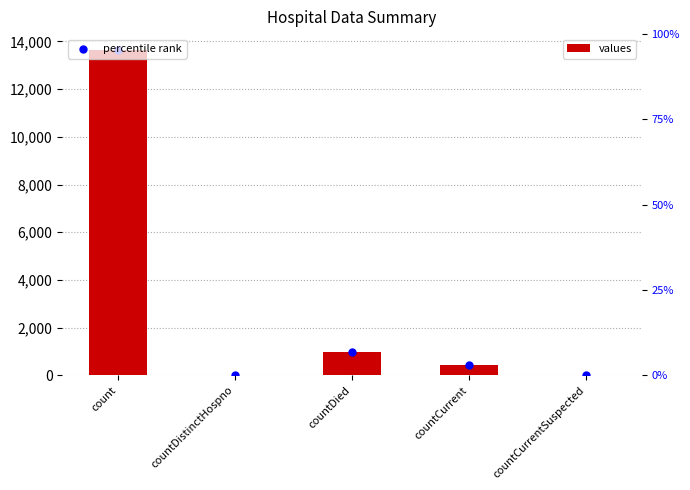

Which series reaches the maximum Y coordinate?

values